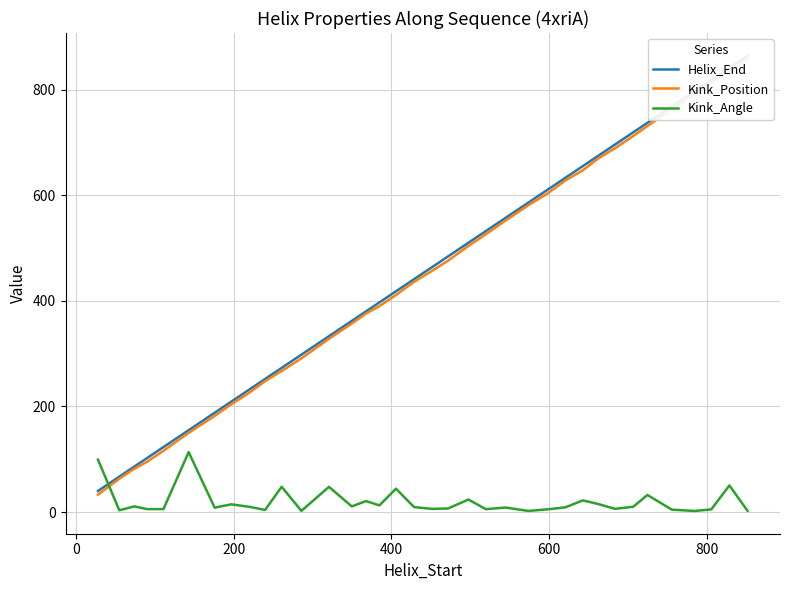

What is the difference between the highest and lowest values at 0?

63.7